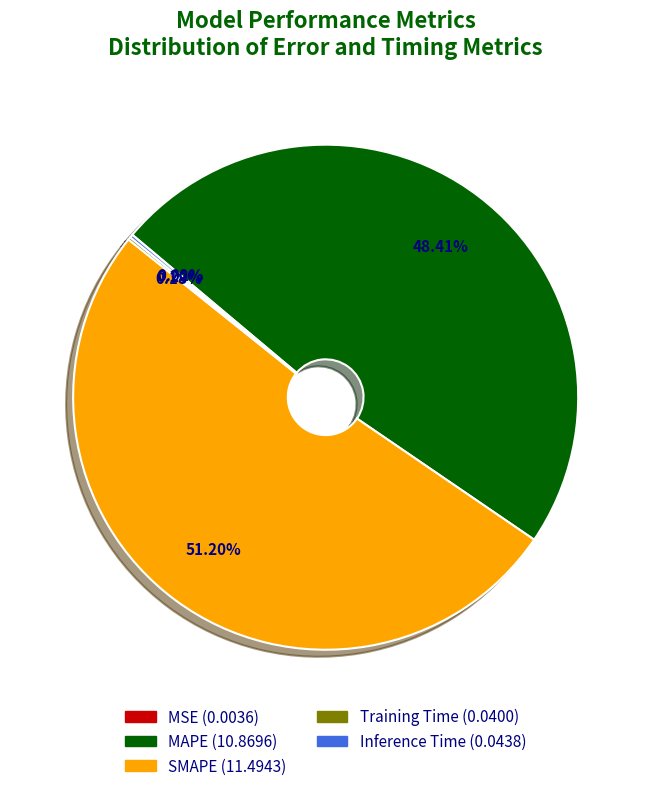

What is the largest slice in the pie chart?

SMAPE